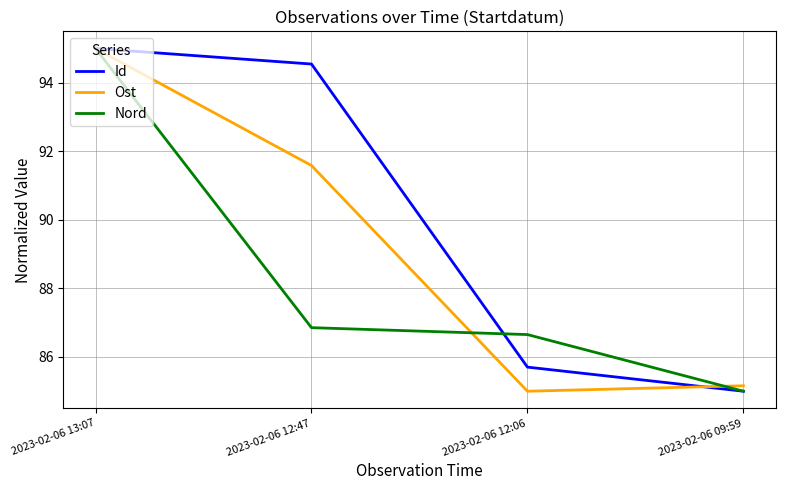

Is this an area chart (filled region under the line)?

No